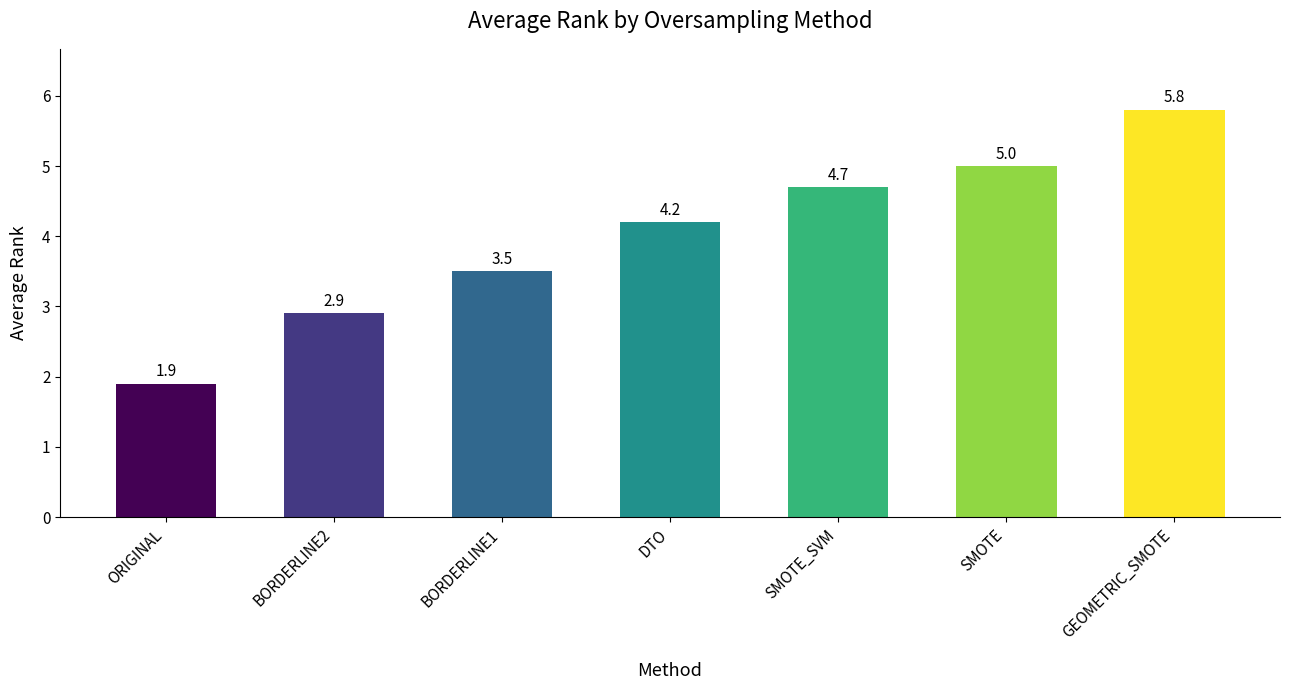

Are the bars grouped side by side (vs. stacked)?

No